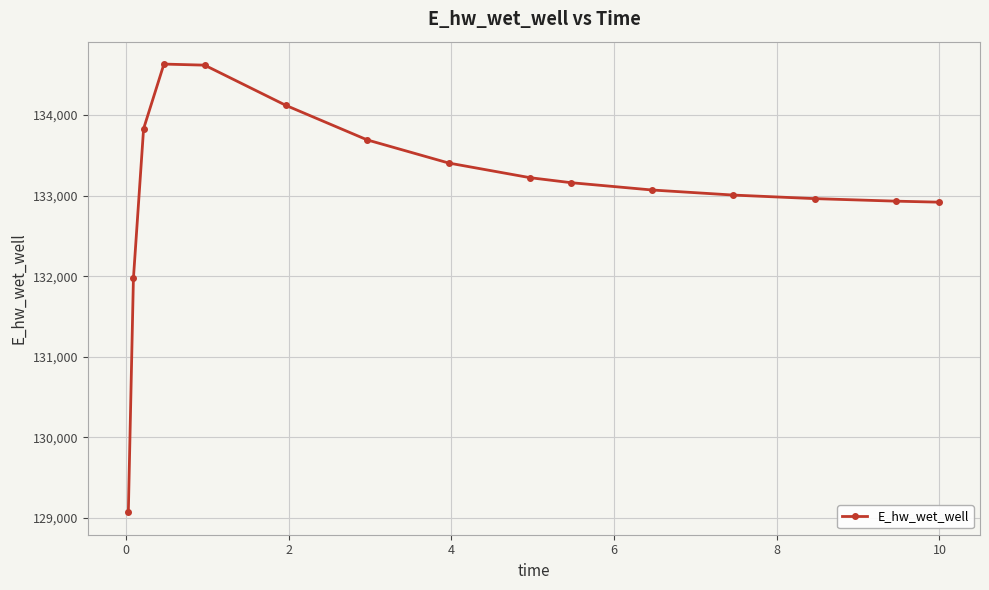

What is the sum of all values?

1996595.5